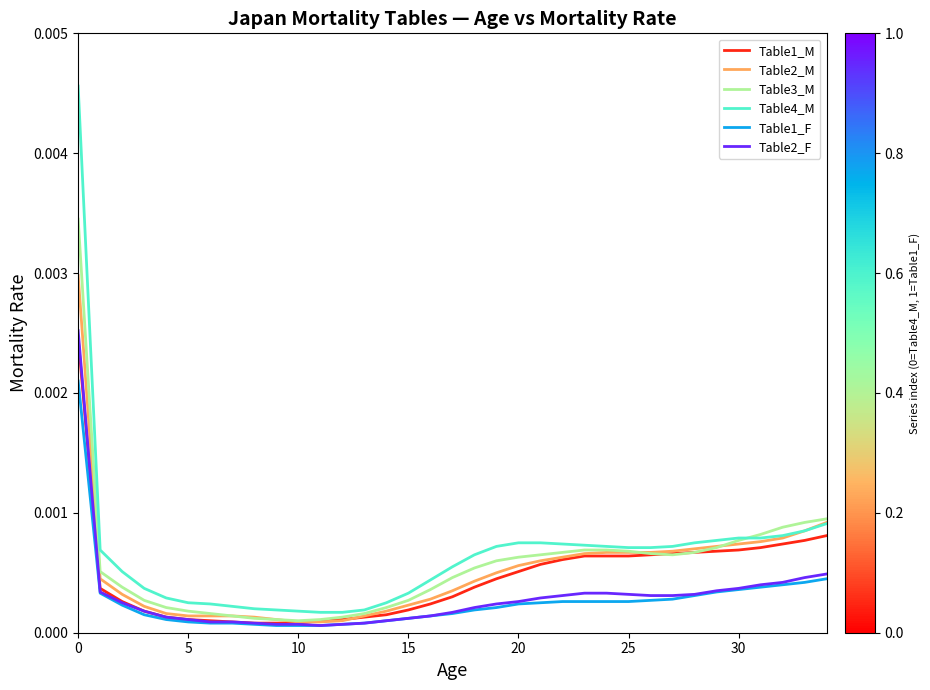

Which series has the largest range (max minus min)?

Table4_M